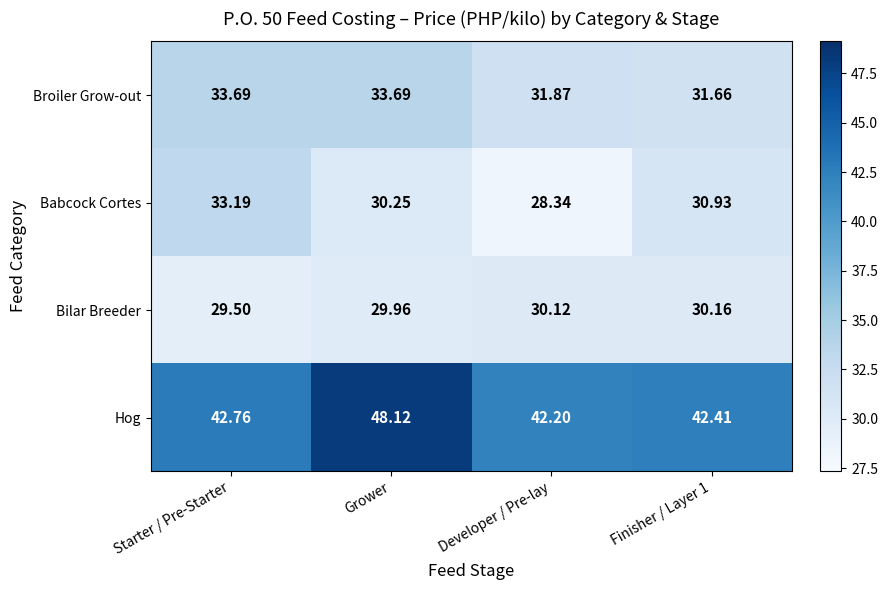

Rank the series by their maximum value, from lowest to highest.

Bilar Breeder, Babcock Cortes, Broiler Grow-out, Hog